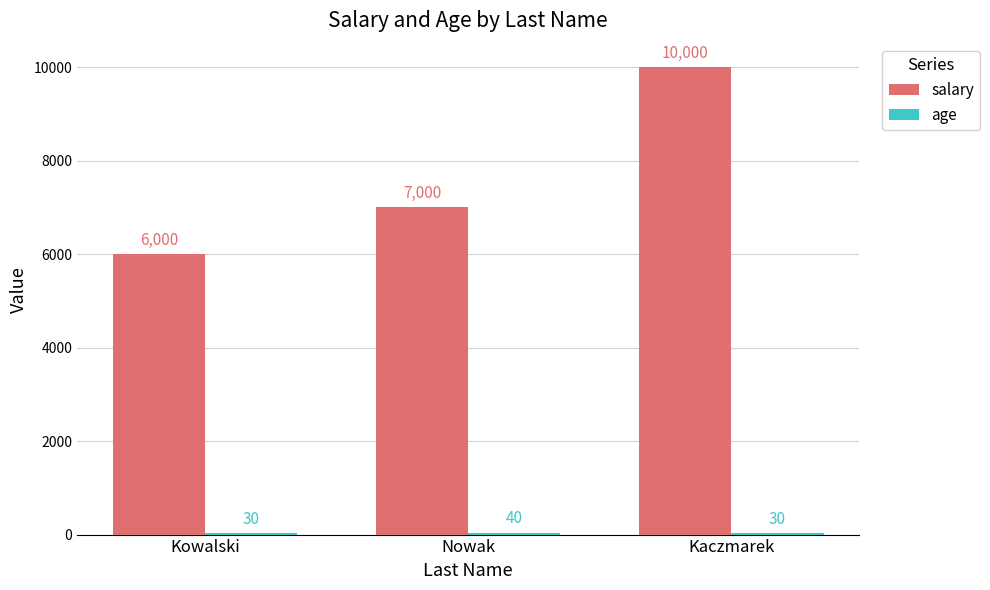

How many groups of bars are there?

3